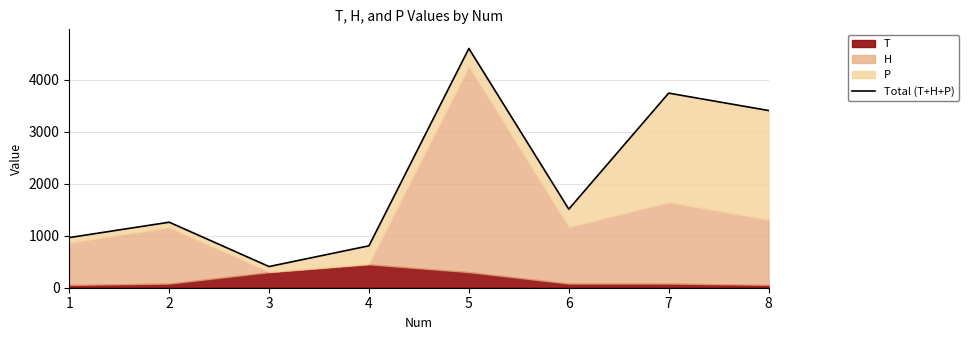

How many lines are shown in the chart?

1